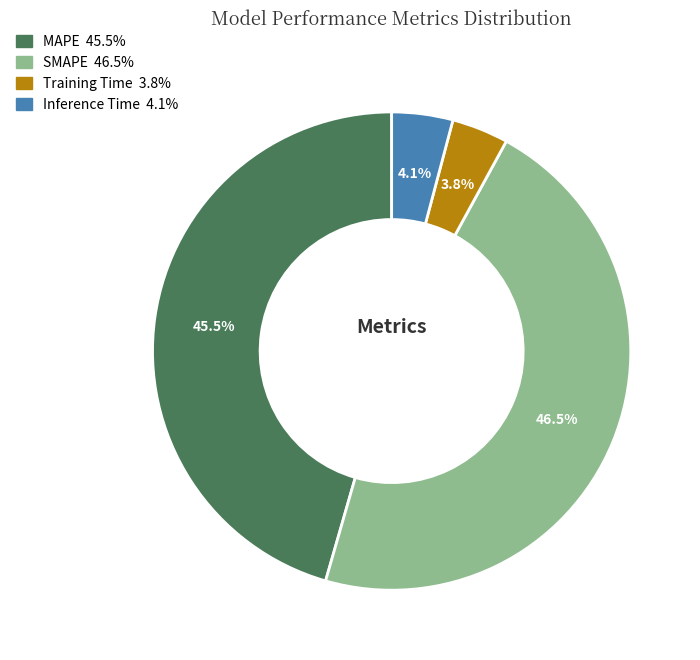

Which slice is the largest?

SMAPE